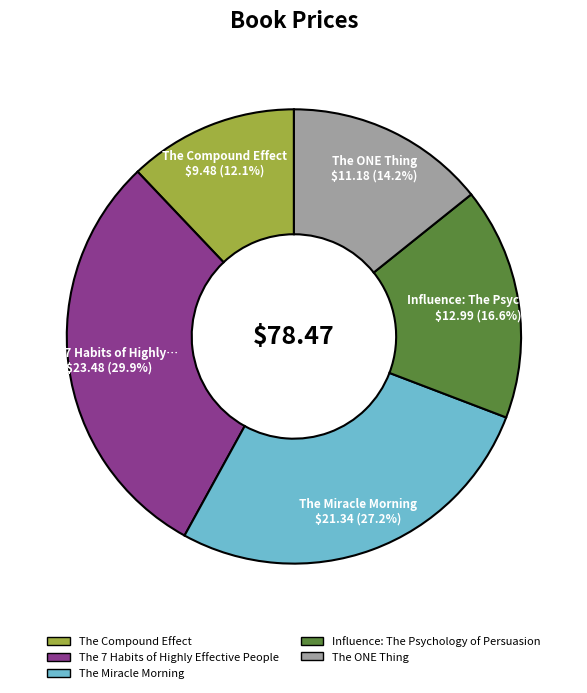

To the nearest percent, what is the difference between the Influence: The Psychology of Persuasion and The ONE Thing slice percentages?

2%